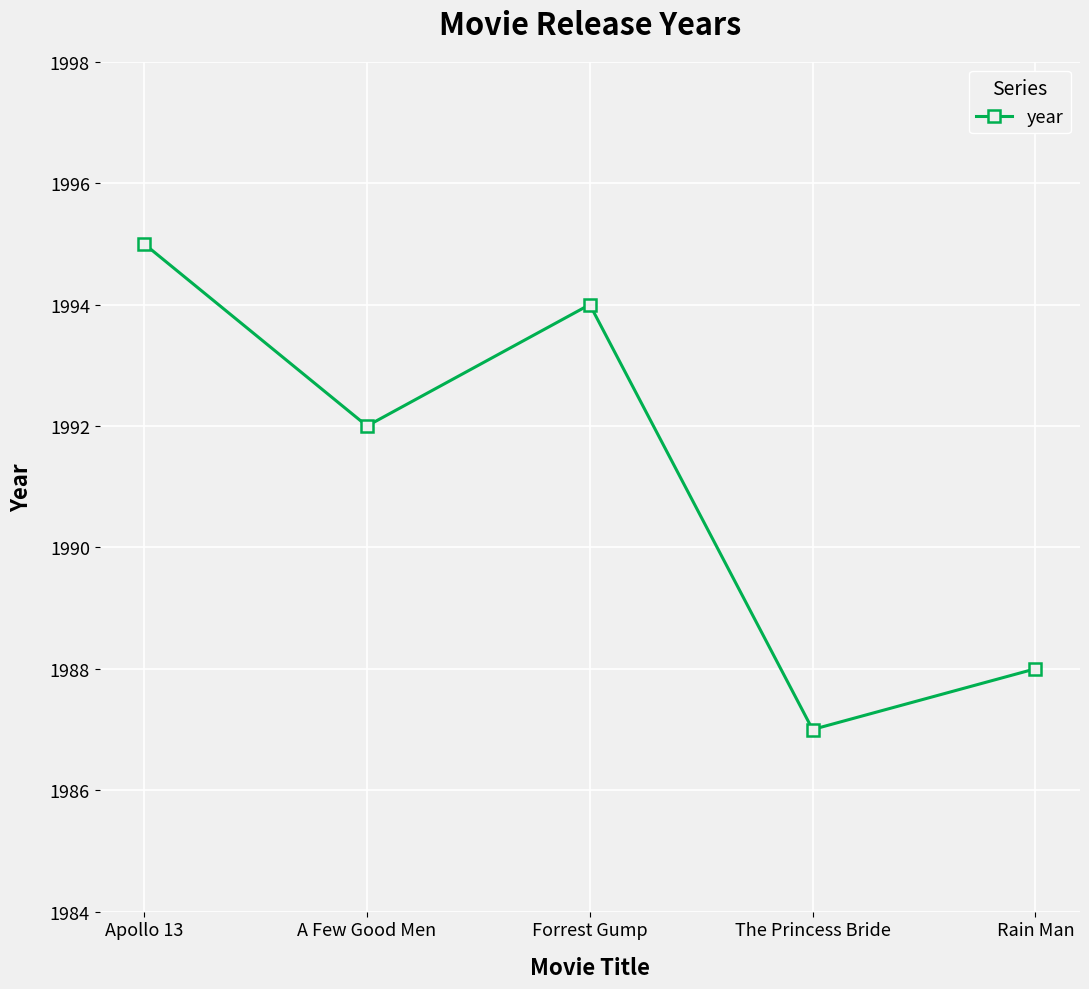

Count the number of categories in the chart.

5